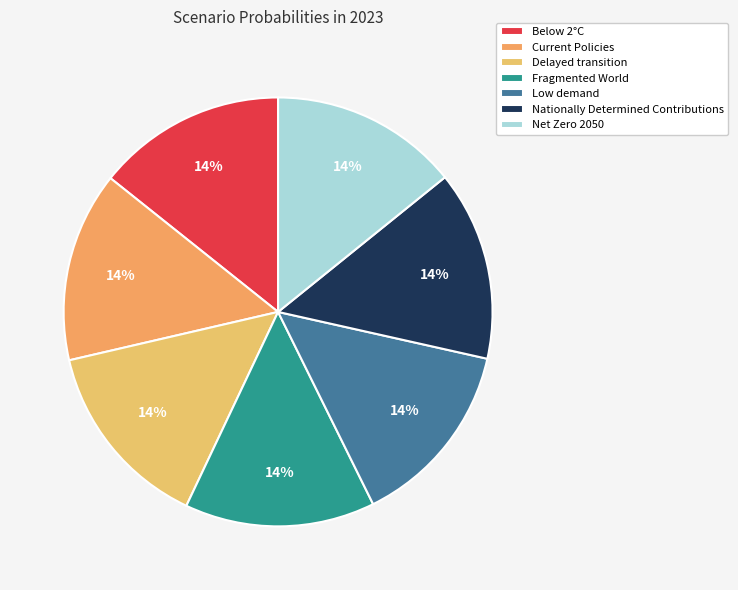

To the nearest percent, what portion does Fragmented World represent?

14%